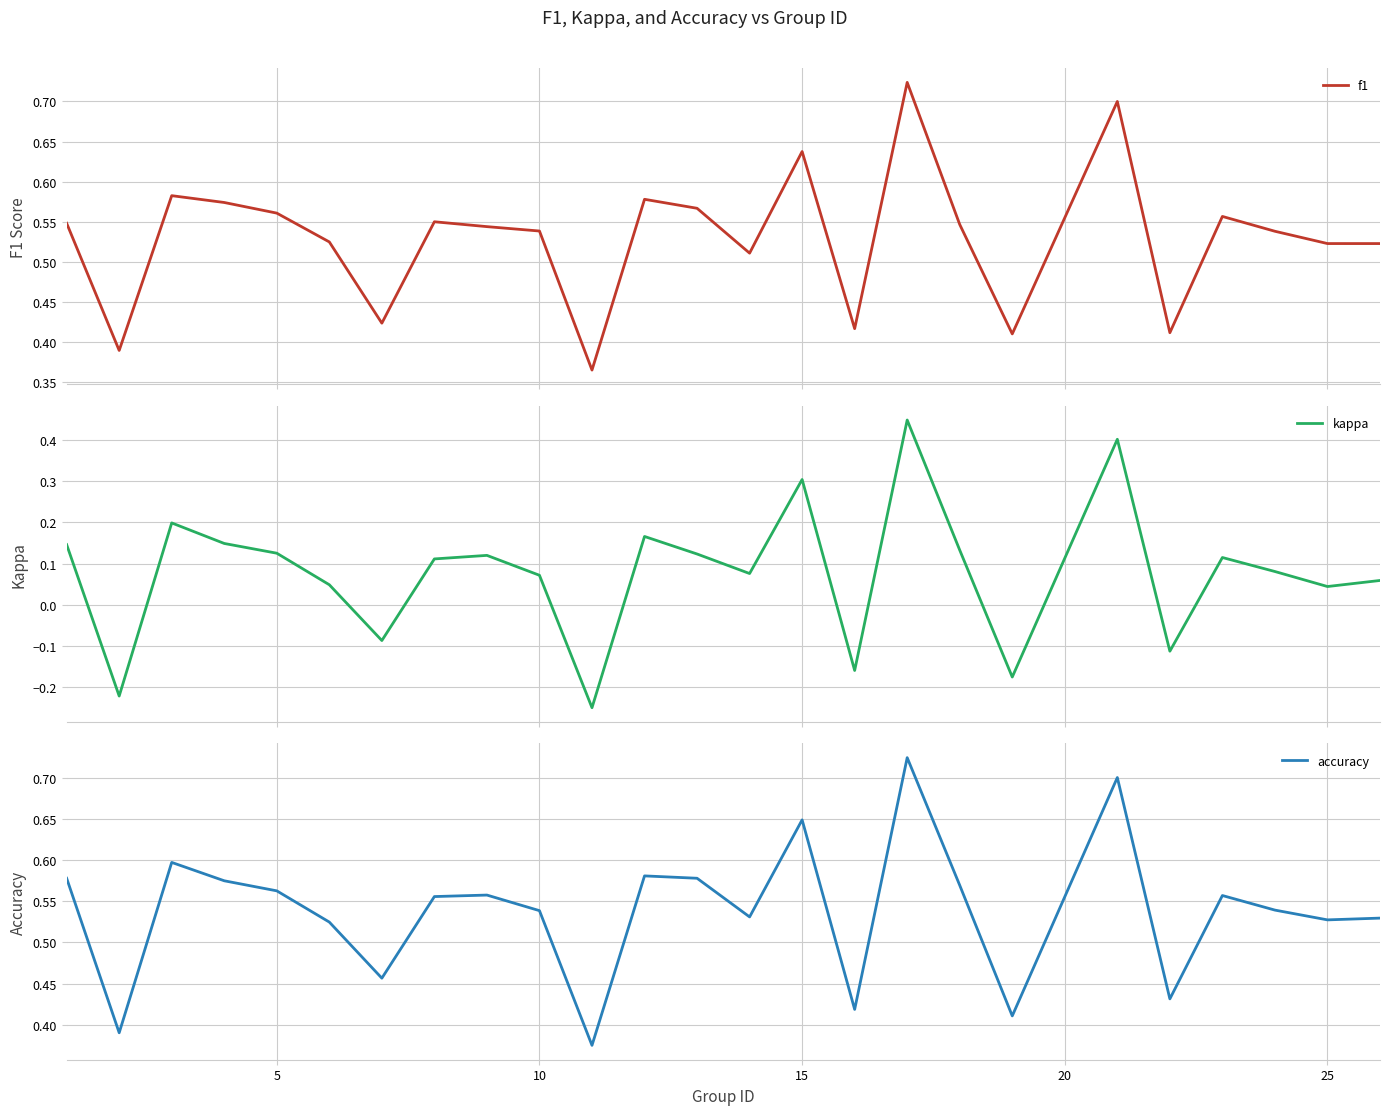

Does the chart display data point markers on the line(s)?

No